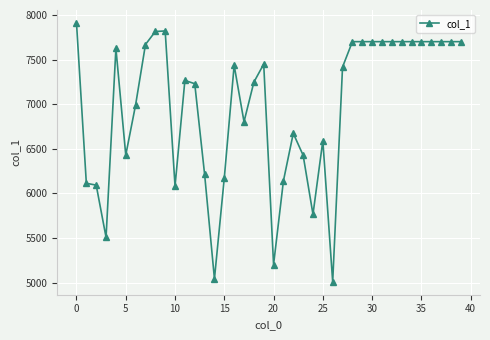

True or false: the data has more than 2 interior local peaks.

True